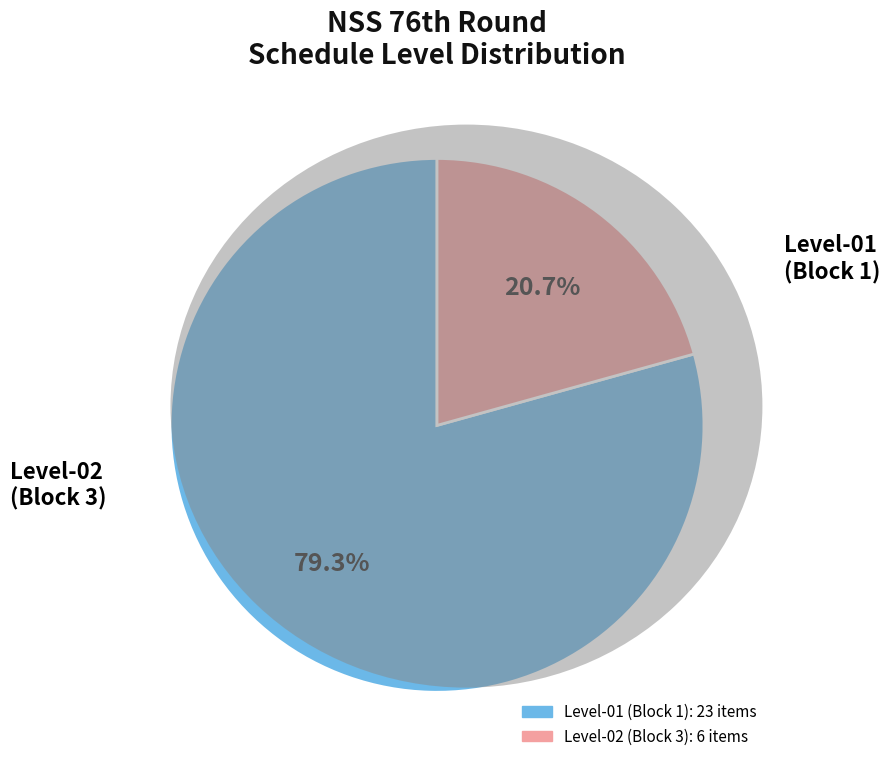

Is there any slice that represents more than half of the pie?

Yes